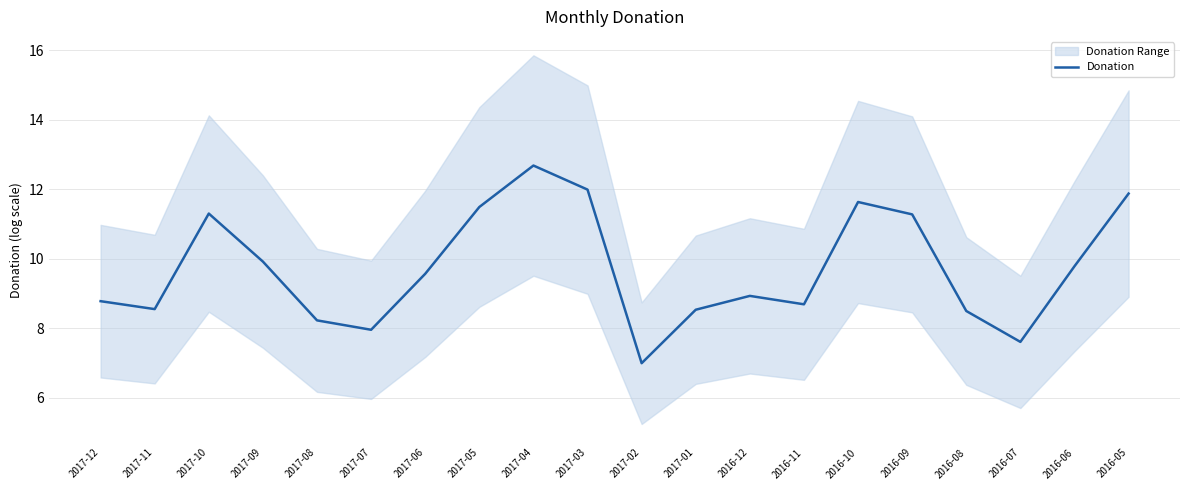

What position from the right is 2017-10?

18